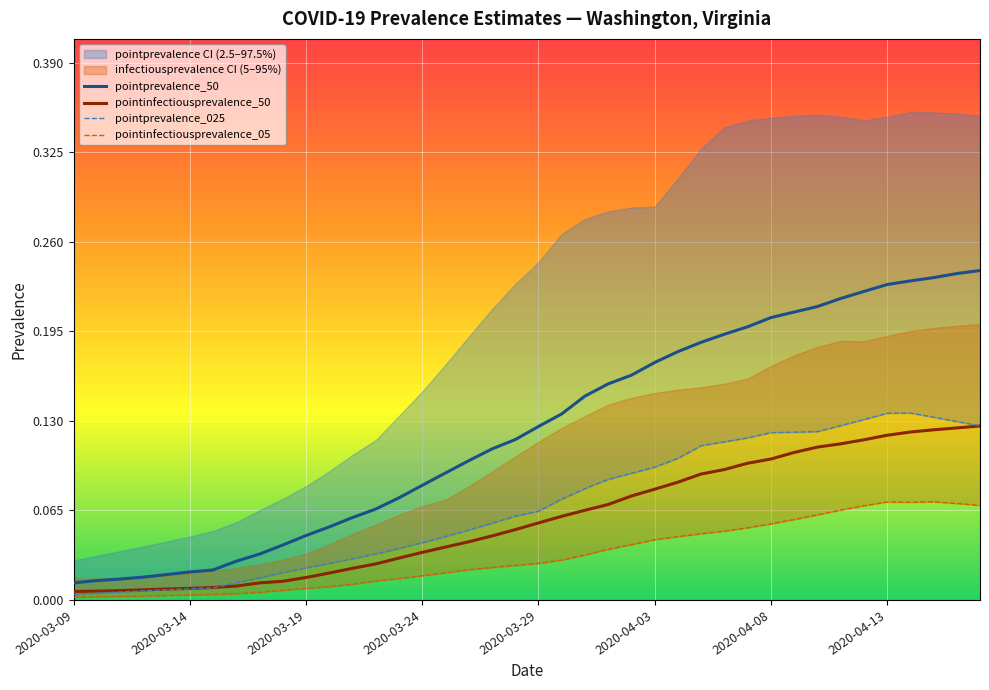

How many lines are shown in the chart?

4